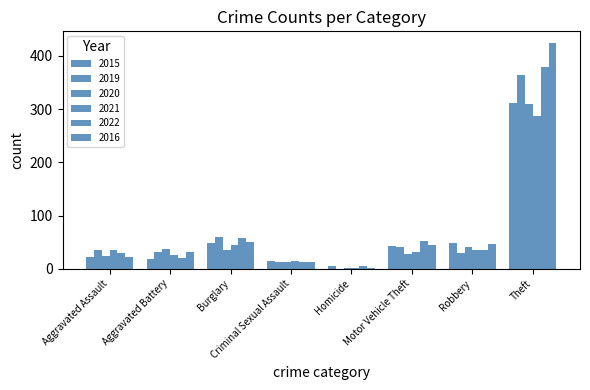

Where is 2020 nearest to the value 155?

Robbery